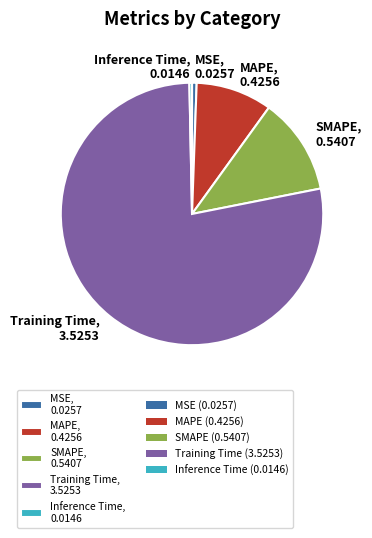

Is the sum of Training Time, 3.5253 and SMAPE, 0.5407 greater than half?

Yes